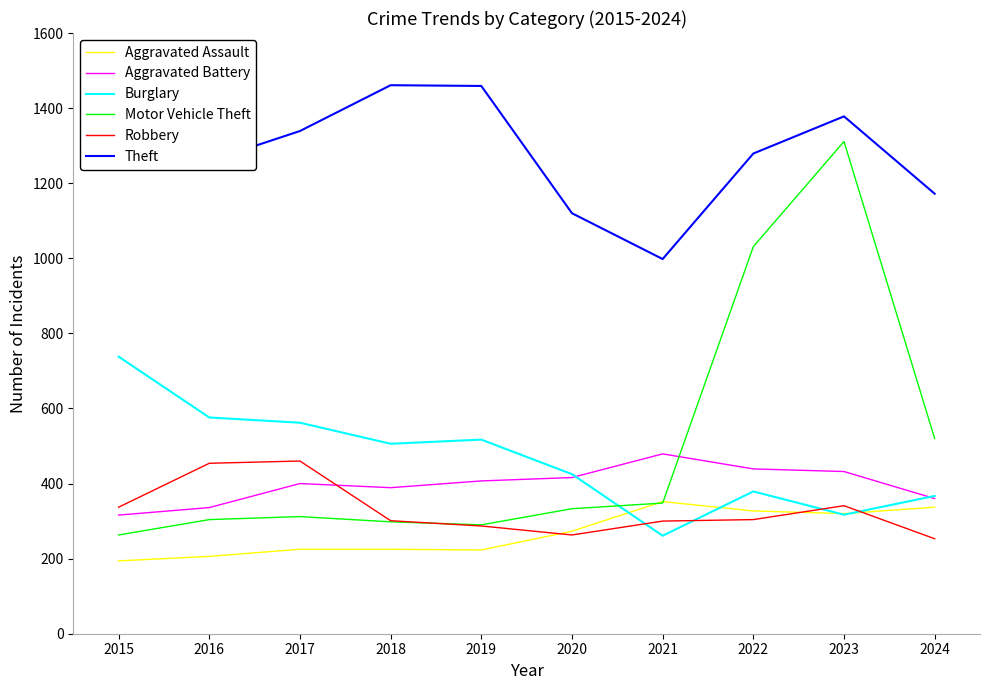

At which label does Aggravated Assault first exceed 273?

2021